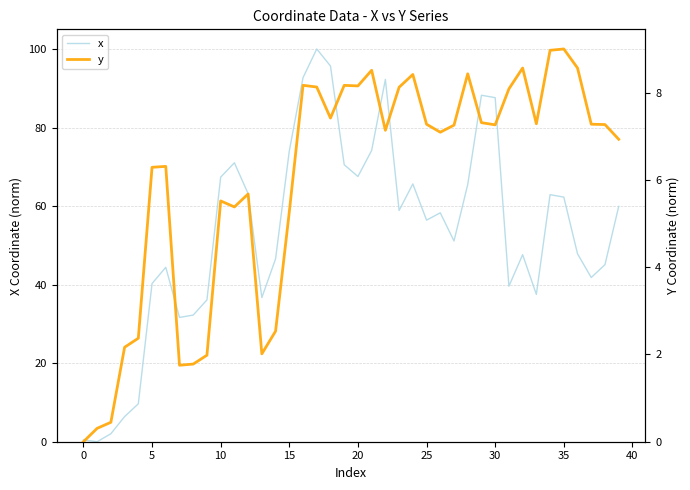

True or false: x has a value of 16.7 at 20.

False